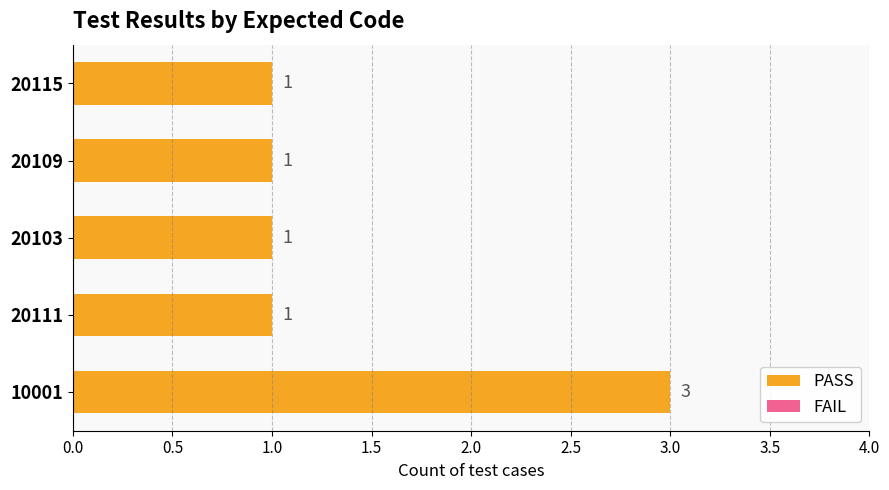

What is the ratio of the value at 20111 to the value at 20103?

1.0